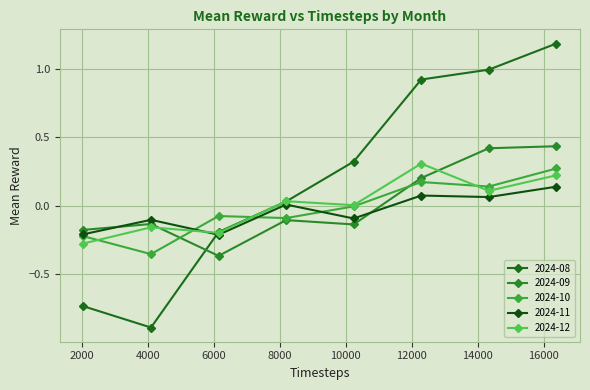

How many interior local peaks does the 2024-10 series have?

2